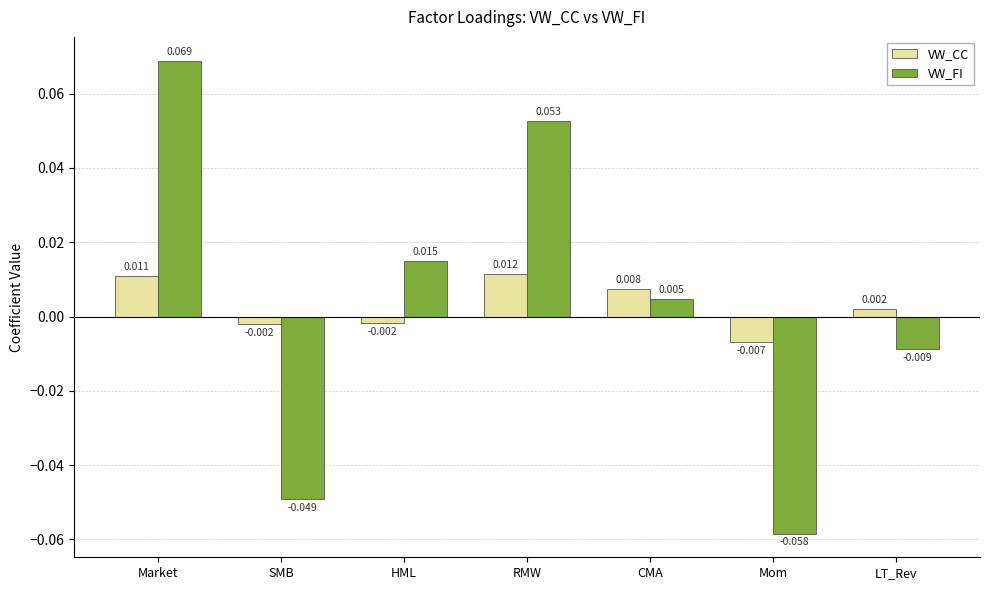

At which label does VW_CC reach its peak?

RMW